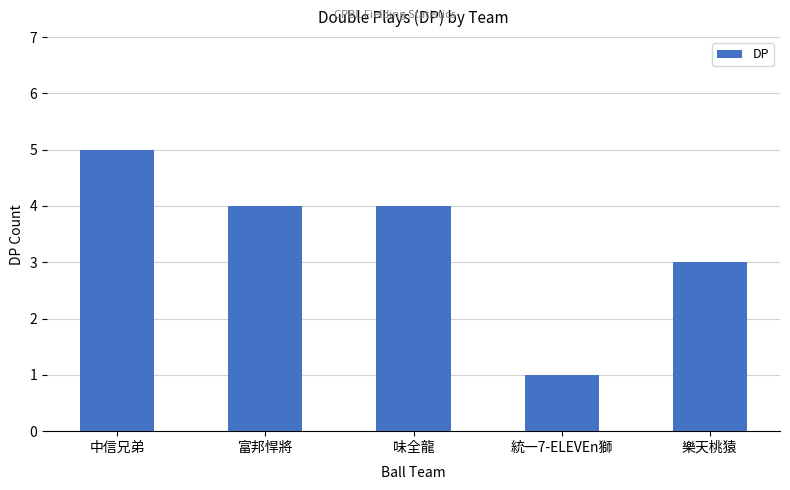

Reading left to right, list all the values displayed in this chart.

5	4	4	1	3